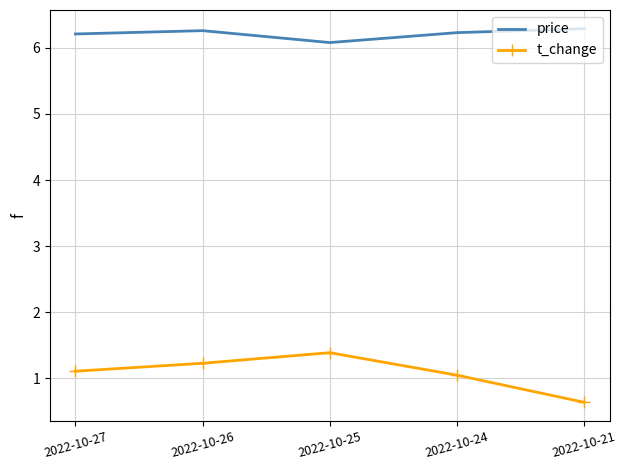

What is the total value across all series at 2022-10-27?

7.3